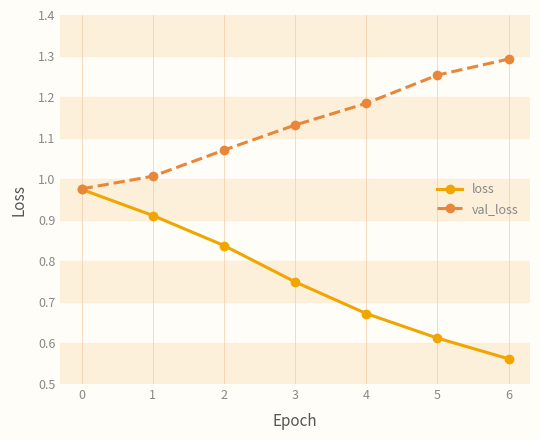

At how many categories does at least one series exceed 1?

6